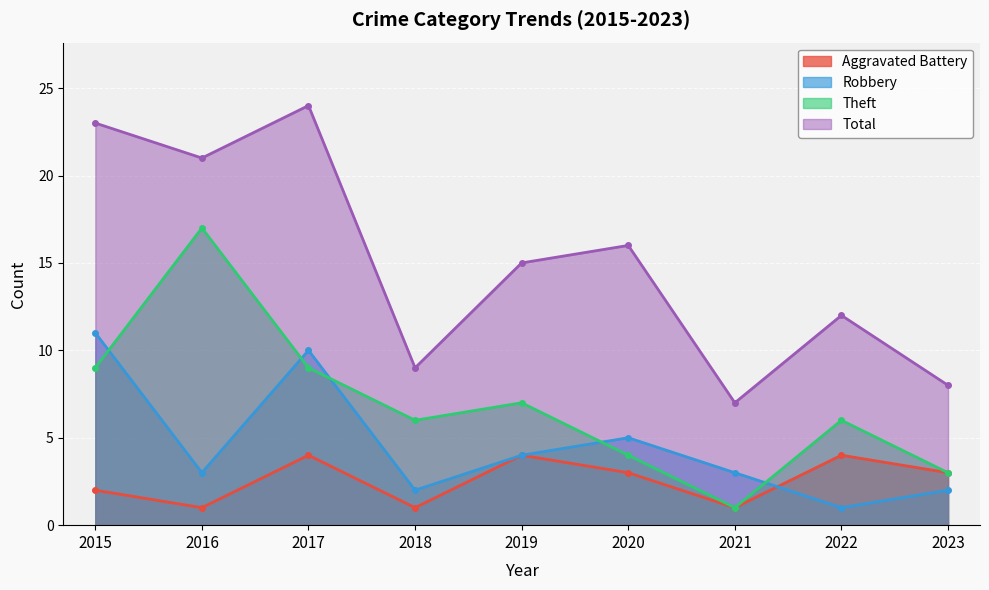

What is the difference between the maximum and minimum values in the Total series?

17